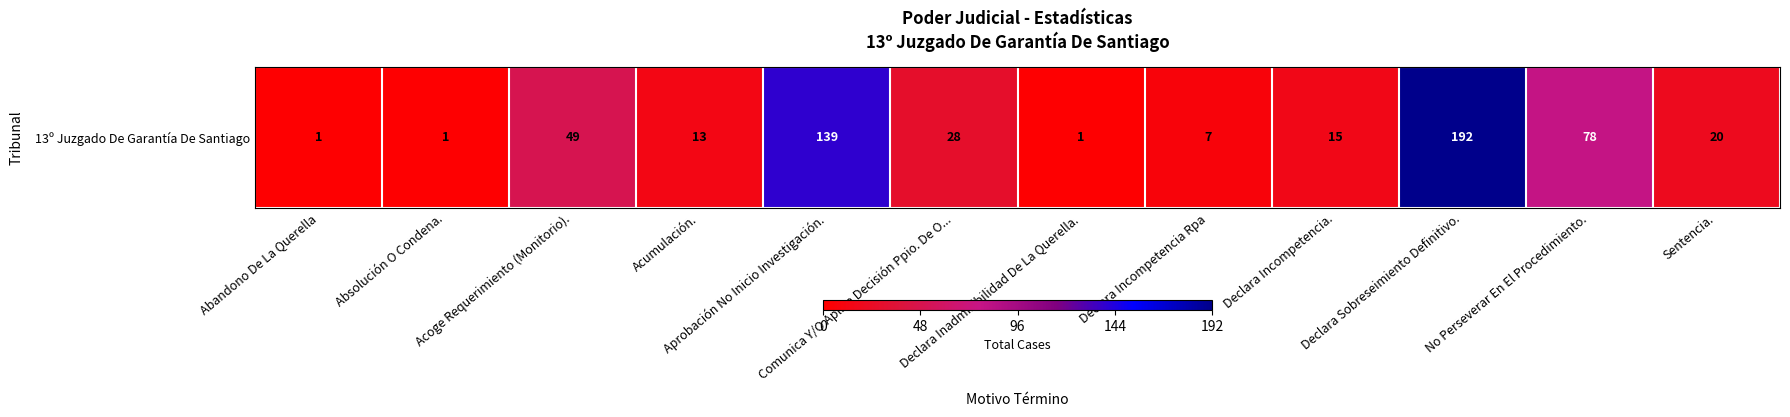

What is the minimum value shown in the chart?

1